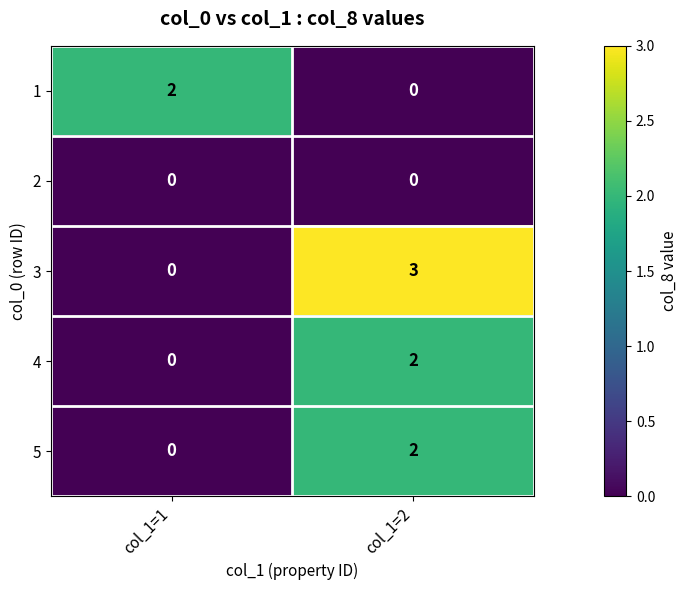

At how many categories does at least one series exceed 0?

2